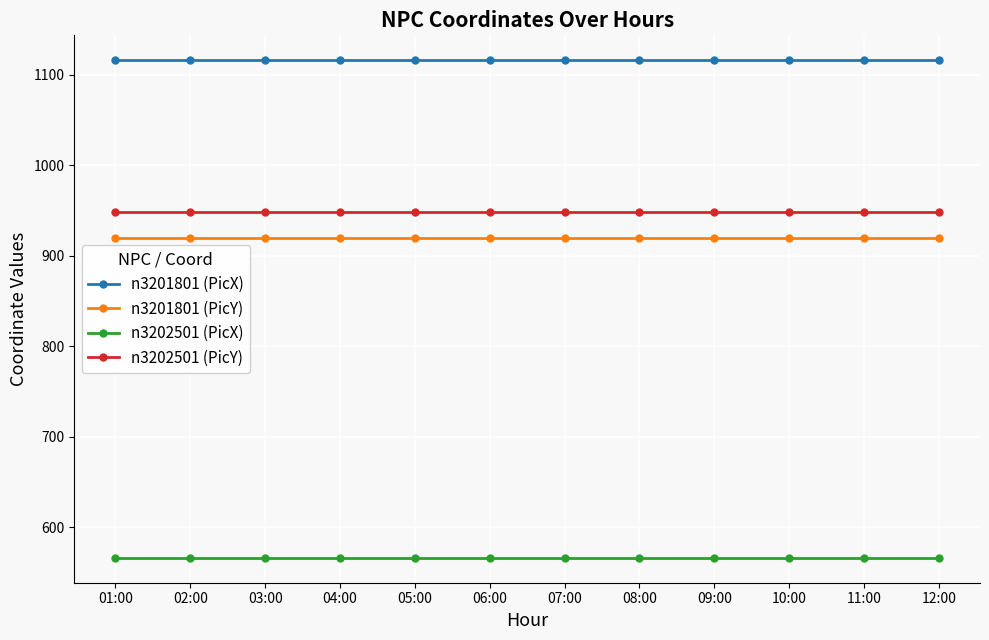

What is the value of the n3201801 (PicY) point at the 12th from the left?

920